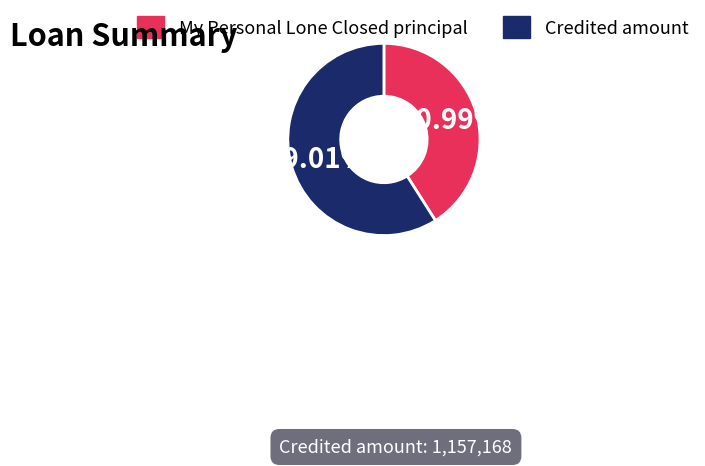

Between Credited amount and My Personal Lone Closed principal, which is larger?

Credited amount